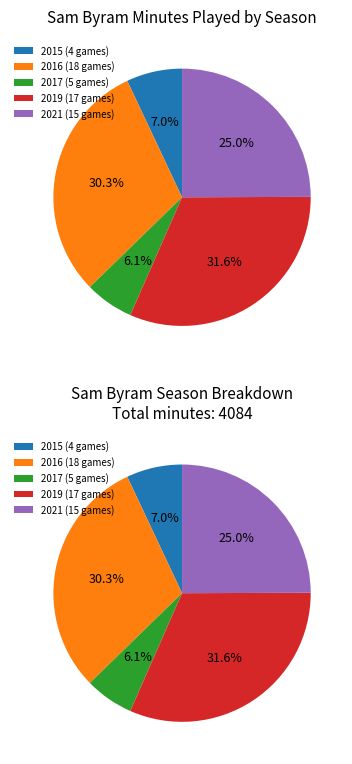

What percentage is the 2015 (4 games) slice, to the nearest percent?

7%